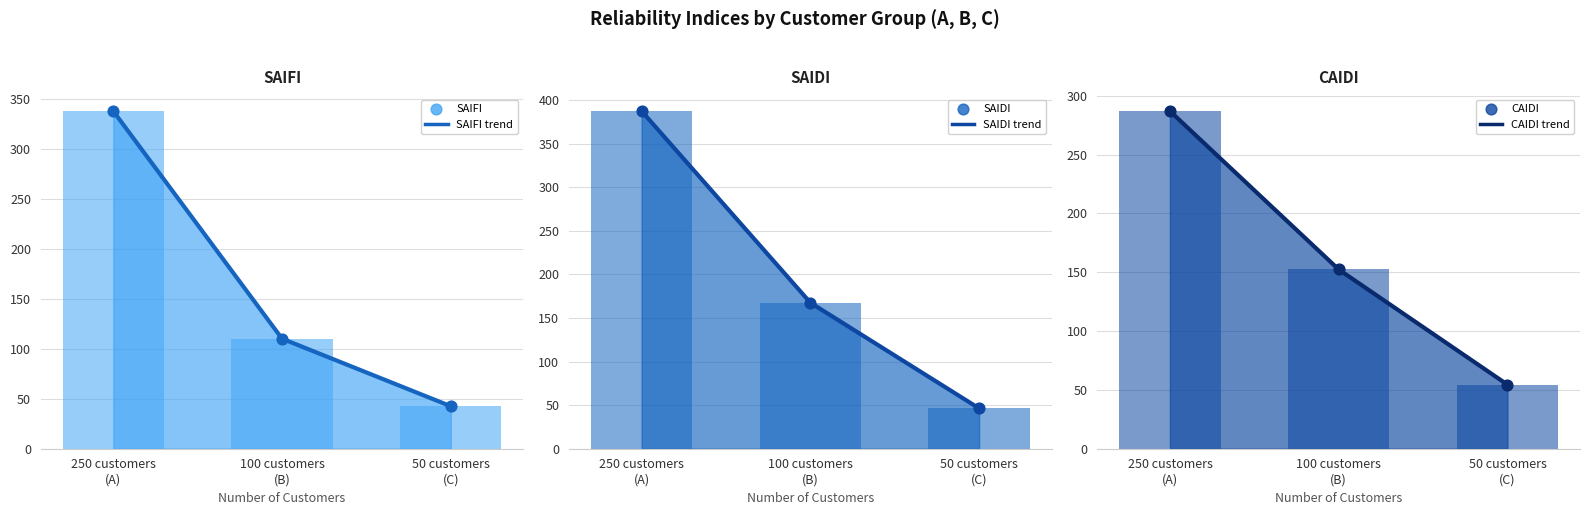

Which series contains the highest Y value?

SAIDI trend